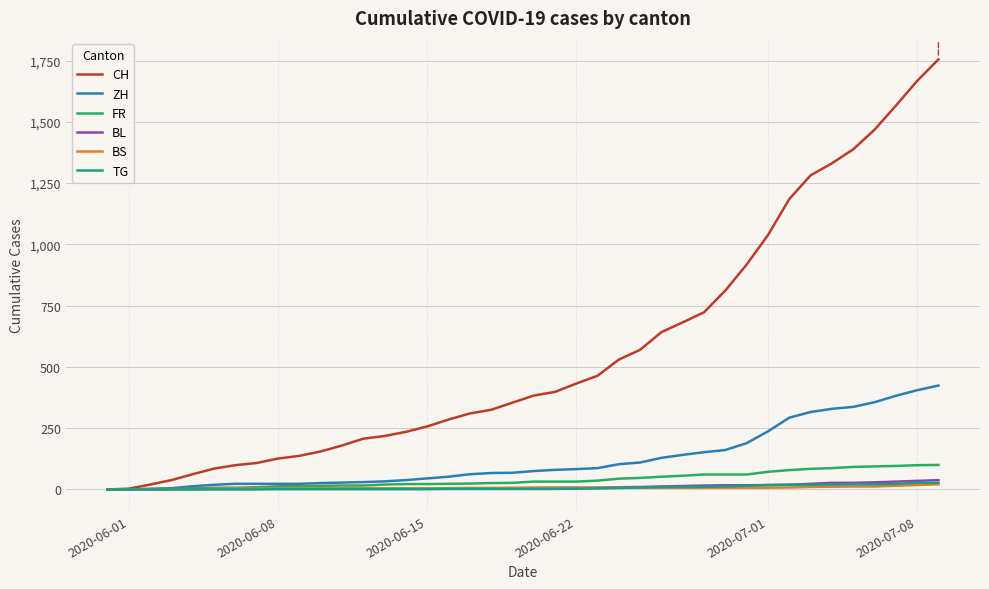

What is the maximum value shown in the chart?

1755